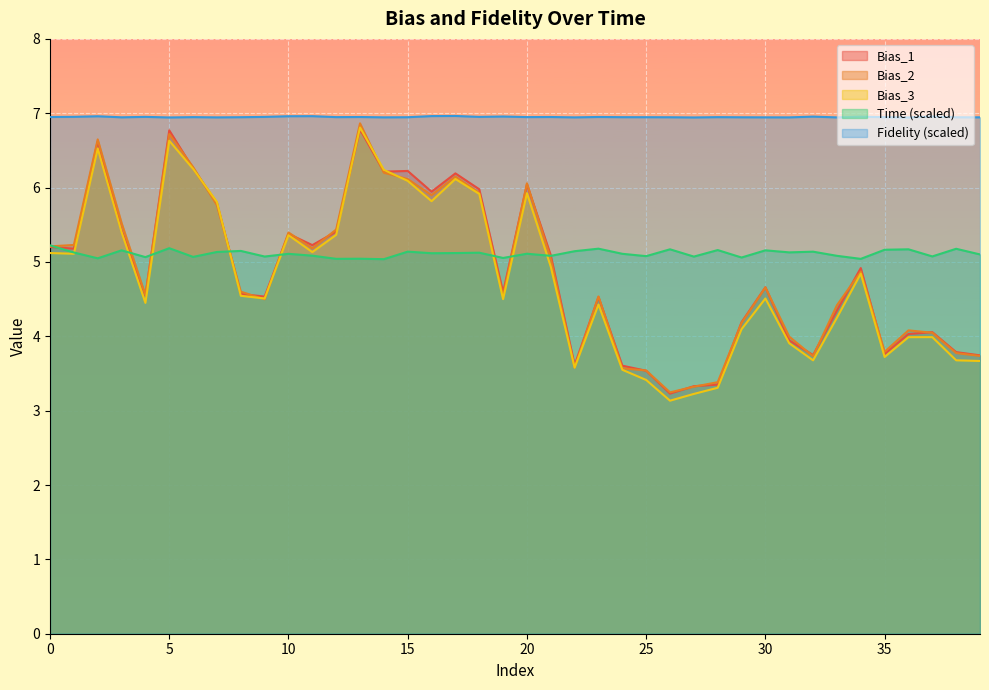

Rank the categories by Time value from lowest to highest.

14, 34, 12, 13, 2, 19, 29, 4, 6, 27, 9, 37, 25, 21, 33, 11, 39, 10, 24, 20, 16, 17, 18, 1, 31, 7, 32, 15, 22, 8, 3, 30, 28, 35, 36, 26, 38, 23, 5, 0